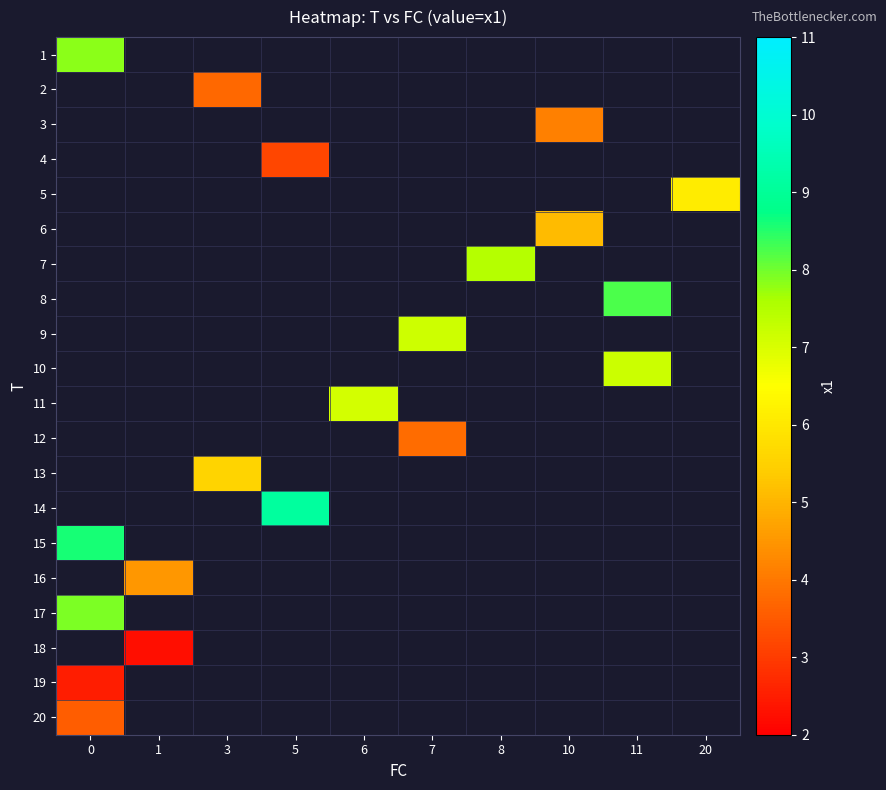

At how many categories does at least one series exceed 2?

10